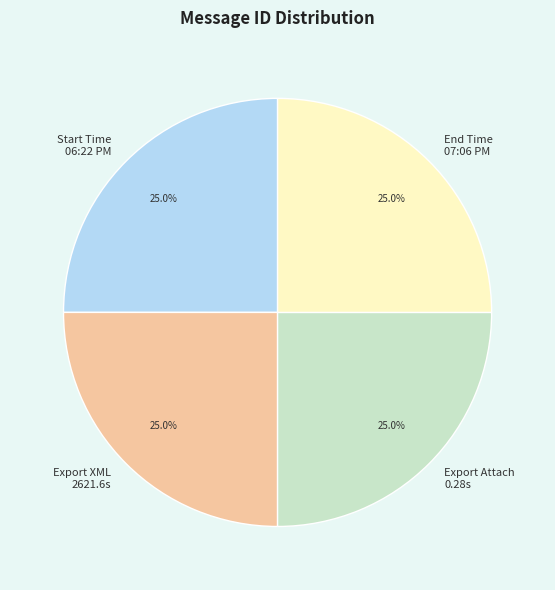

How many segments does this pie chart have?

4